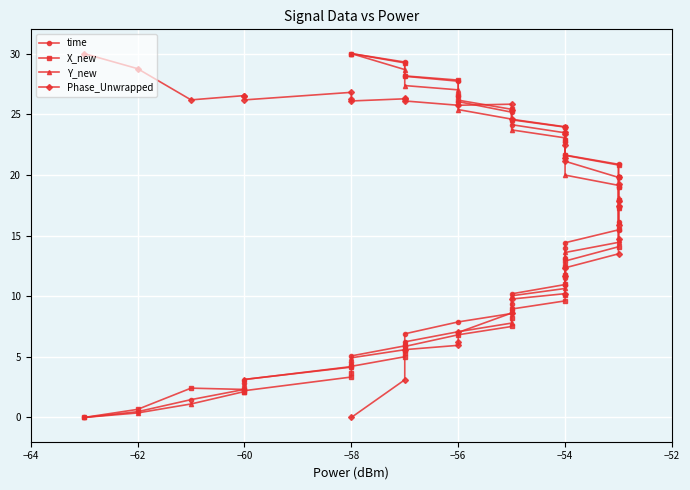

The time series shows 30.0 at −58. True or false?

True